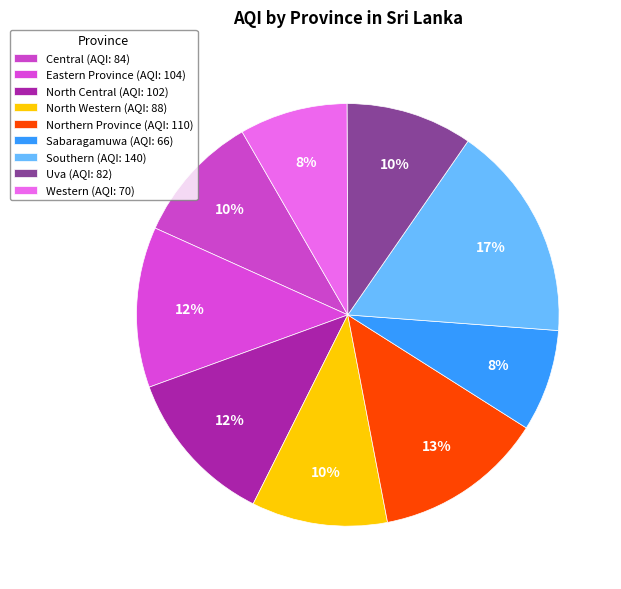

Is there a majority slice in this chart?

No